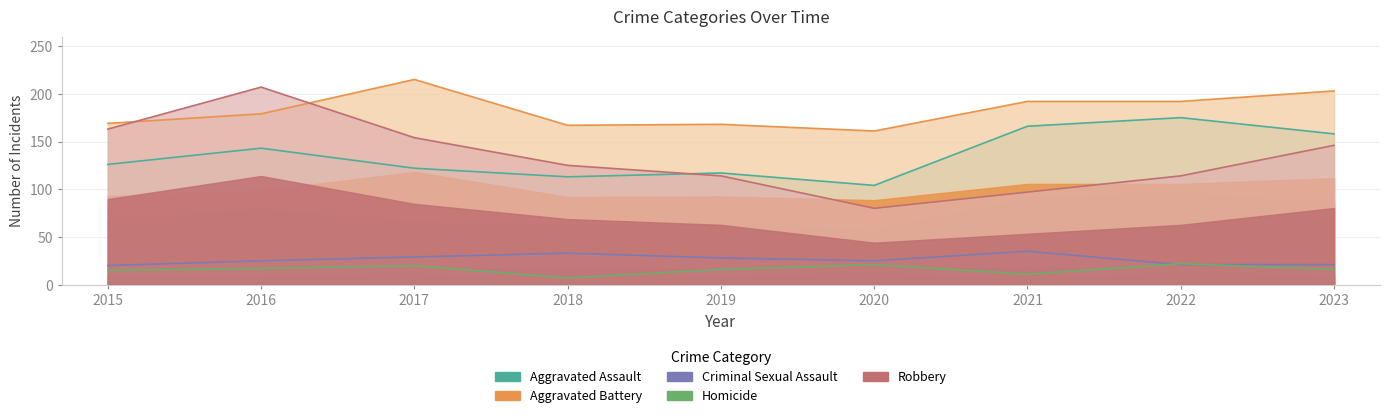

List the labels in order of Robbery value, smallest first.

2020, 2021, 2019, 2022, 2018, 2023, 2017, 2015, 2016